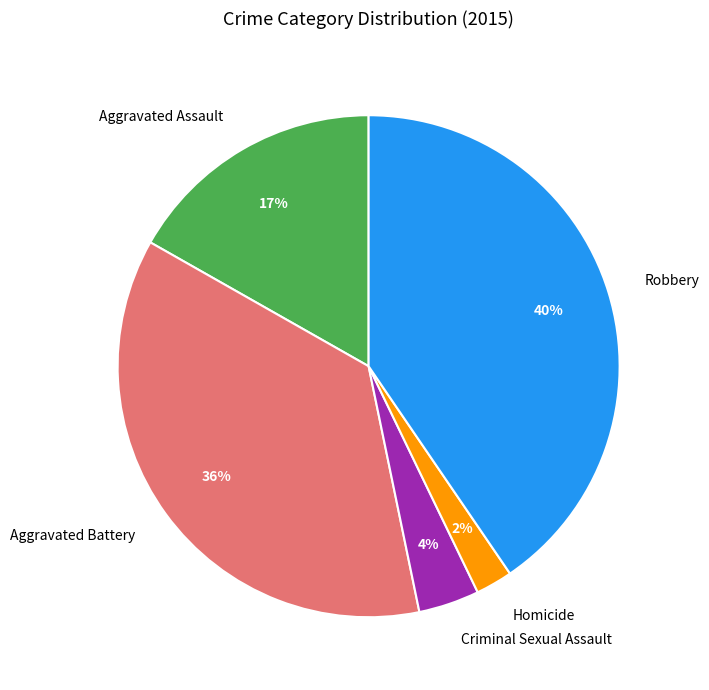

Rank the categories by value from lowest to highest.

Homicide, Criminal Sexual Assault, Aggravated Assault, Aggravated Battery, Robbery